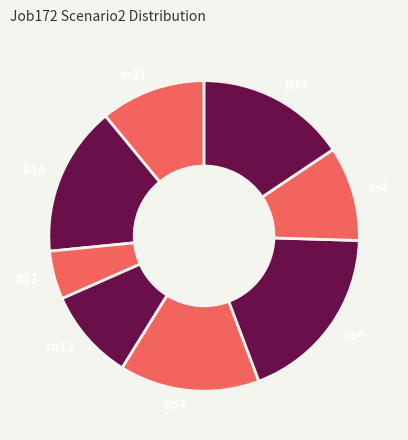

Is it true that in27 is 1% of the pie?

False